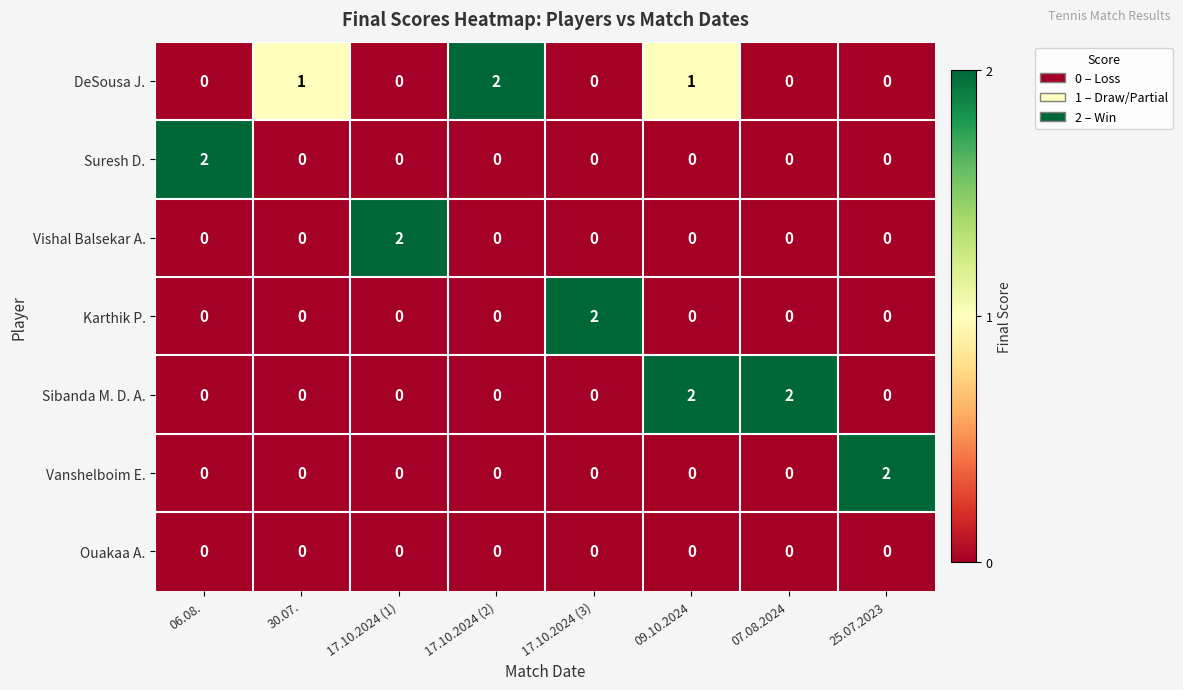

What is the maximum value shown in the chart?

2